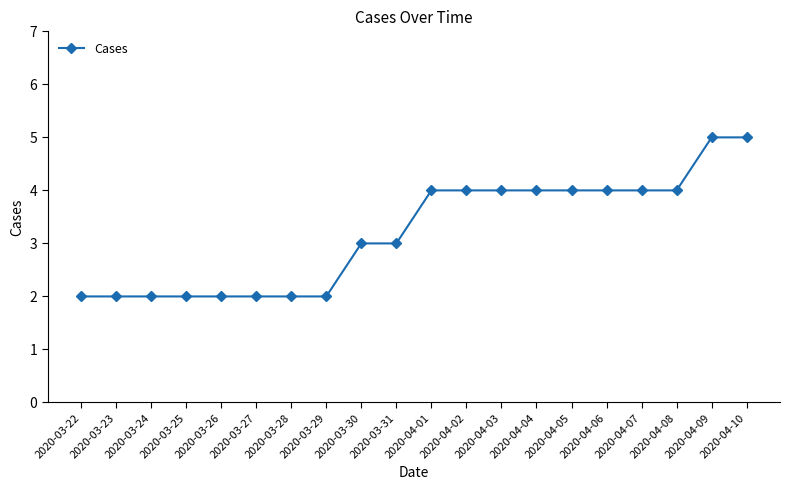

Reading left to right, transcribe all the data shown in this chart.

2020-03-22=2	2020-03-23=2	2020-03-24=2	2020-03-25=2	2020-03-26=2	2020-03-27=2	2020-03-28=2	2020-03-29=2	2020-03-30=3	2020-03-31=3	2020-04-01=4	2020-04-02=4	2020-04-03=4	2020-04-04=4	2020-04-05=4	2020-04-06=4	2020-04-07=4	2020-04-08=4	2020-04-09=5	2020-04-10=5